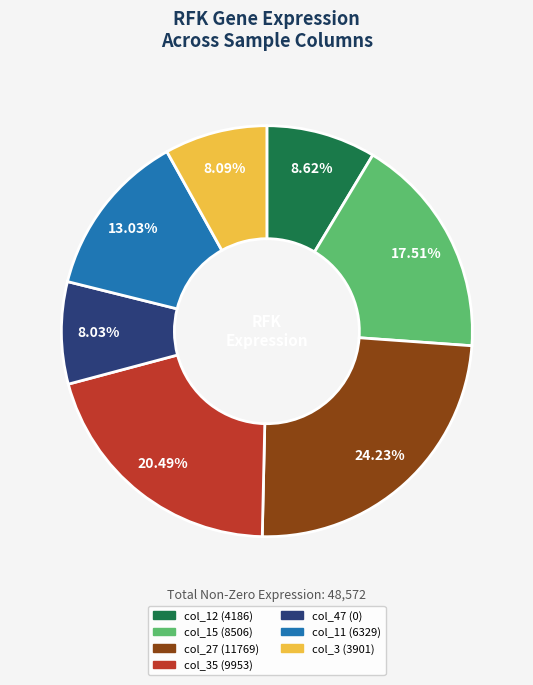

Is there any slice that represents more than half of the pie?

No